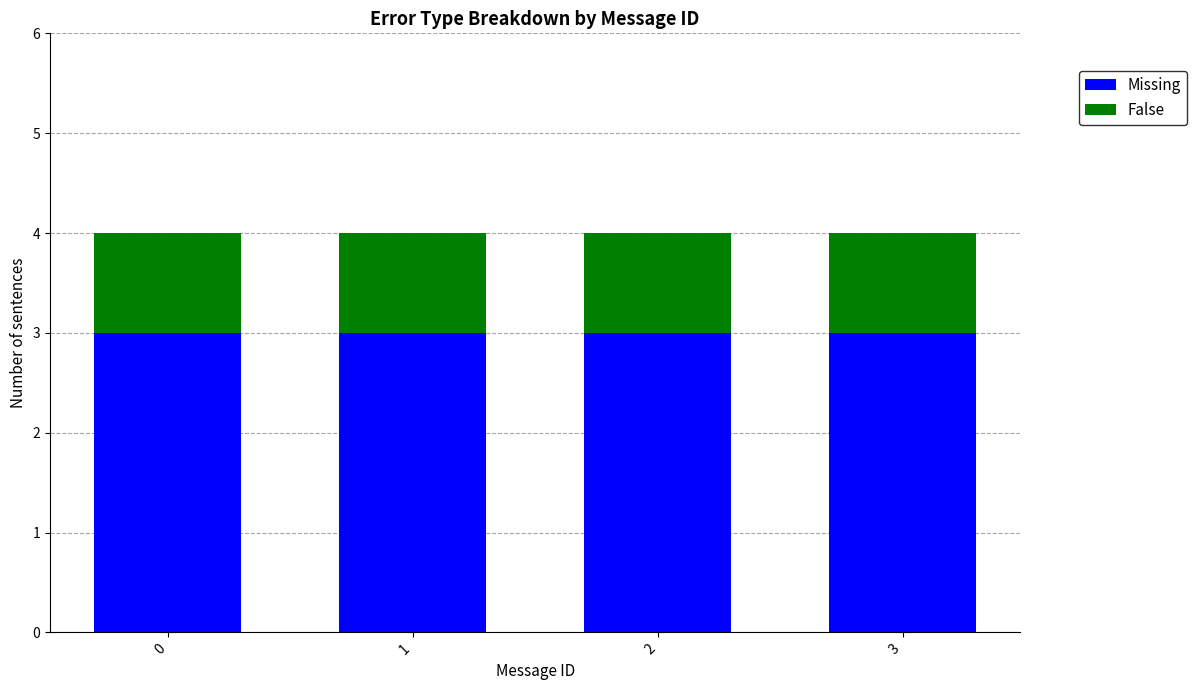

How many distinct data groups are displayed?

2